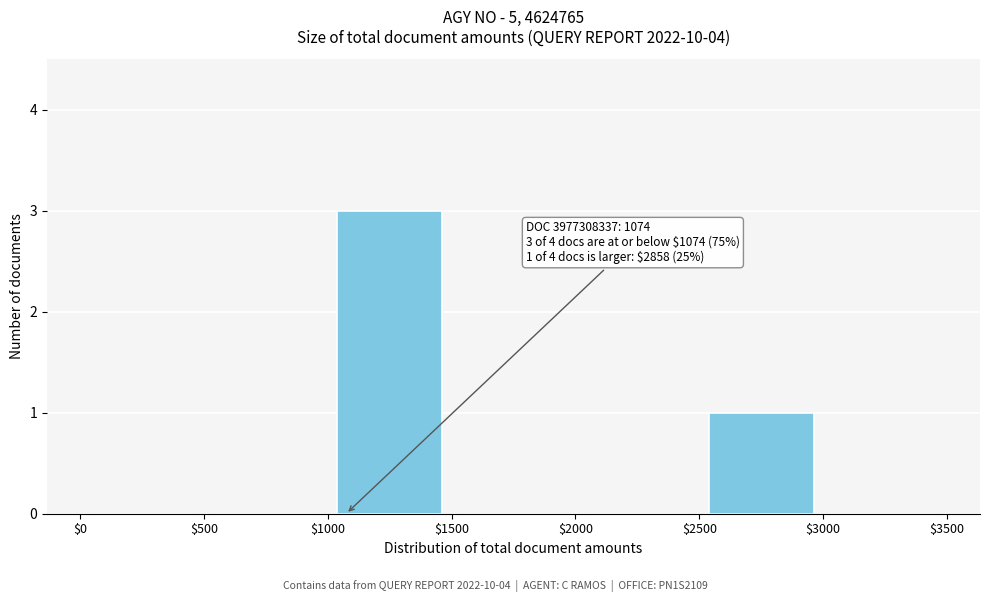

Which range on the x-axis has the tallest bar?

$1000 to $1500